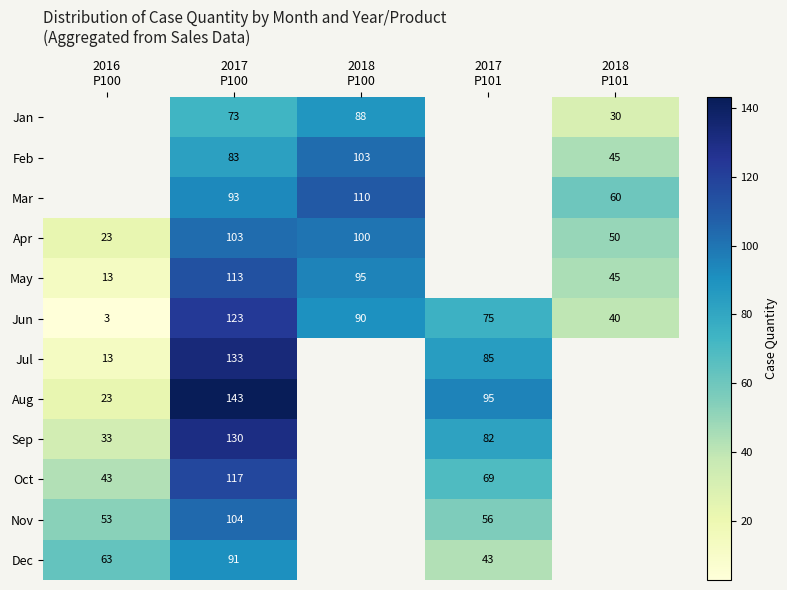

How many data points does each series have?

5